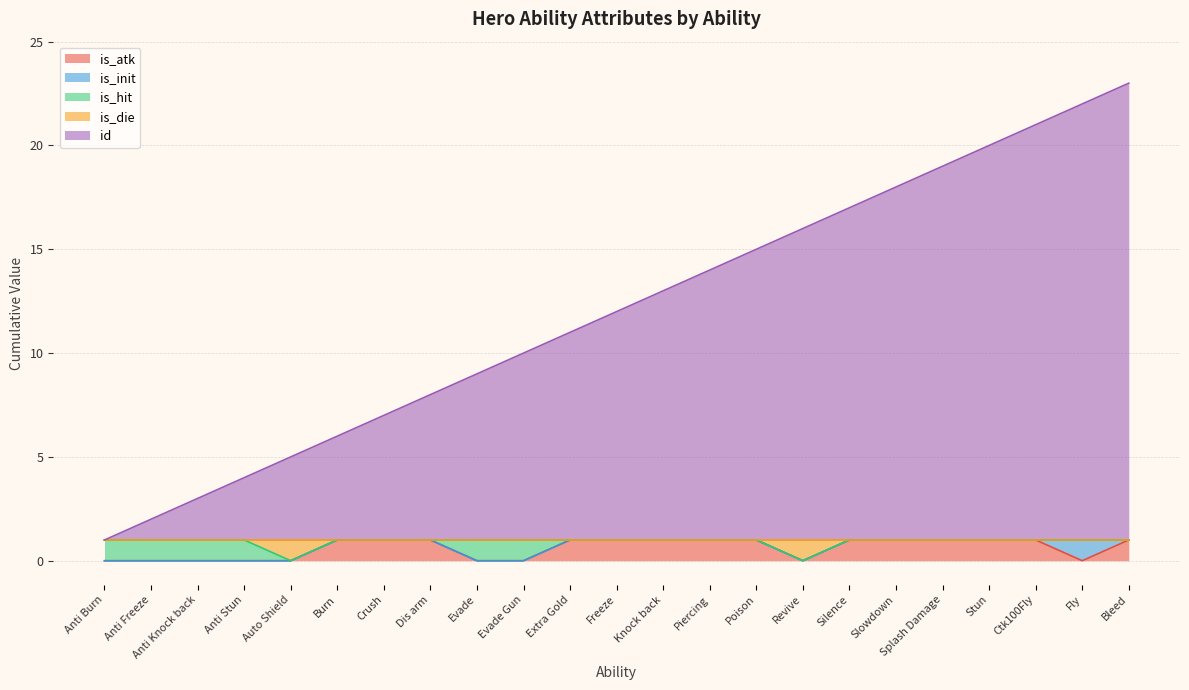

True or false: is_atk and id intersect in this chart.

False